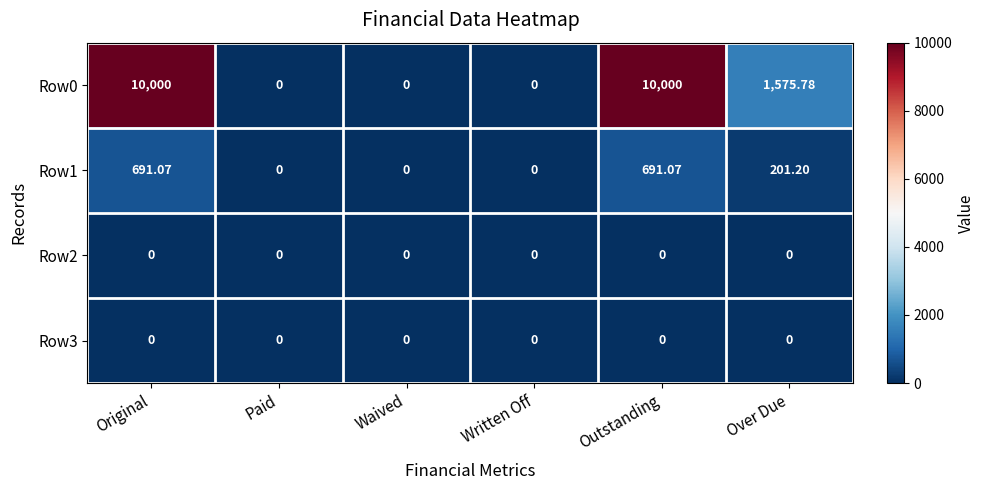

Where does the Row1 series first go above 201?

Original